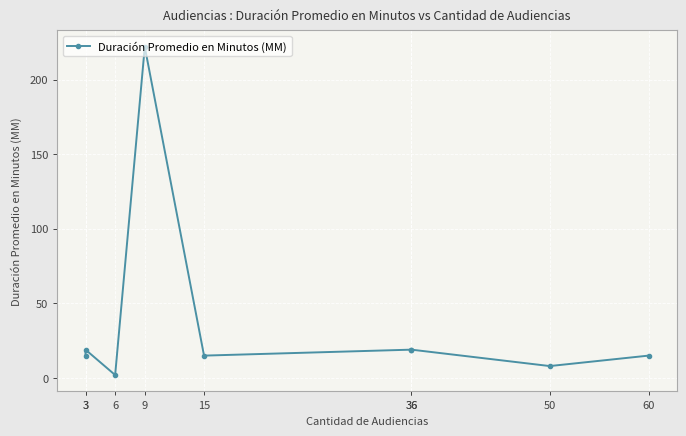

At which category does the data reach its first local valley?

6